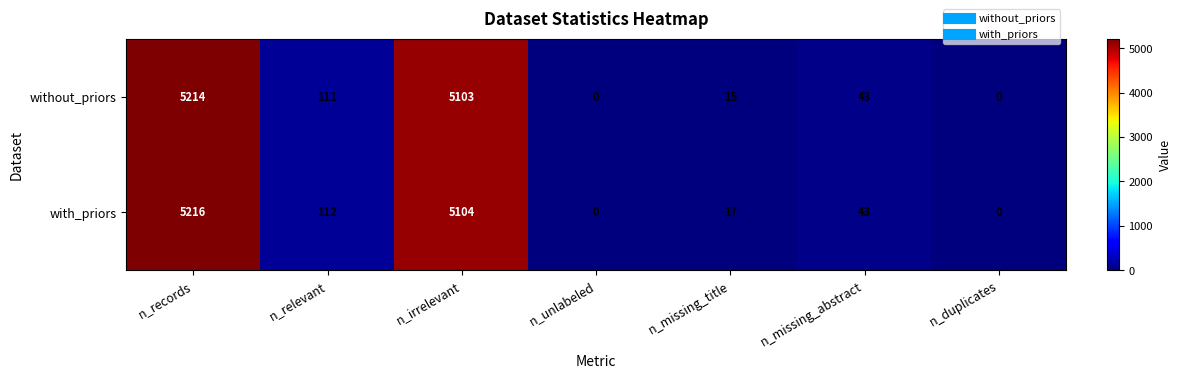

How many categories are shown in the chart?

7